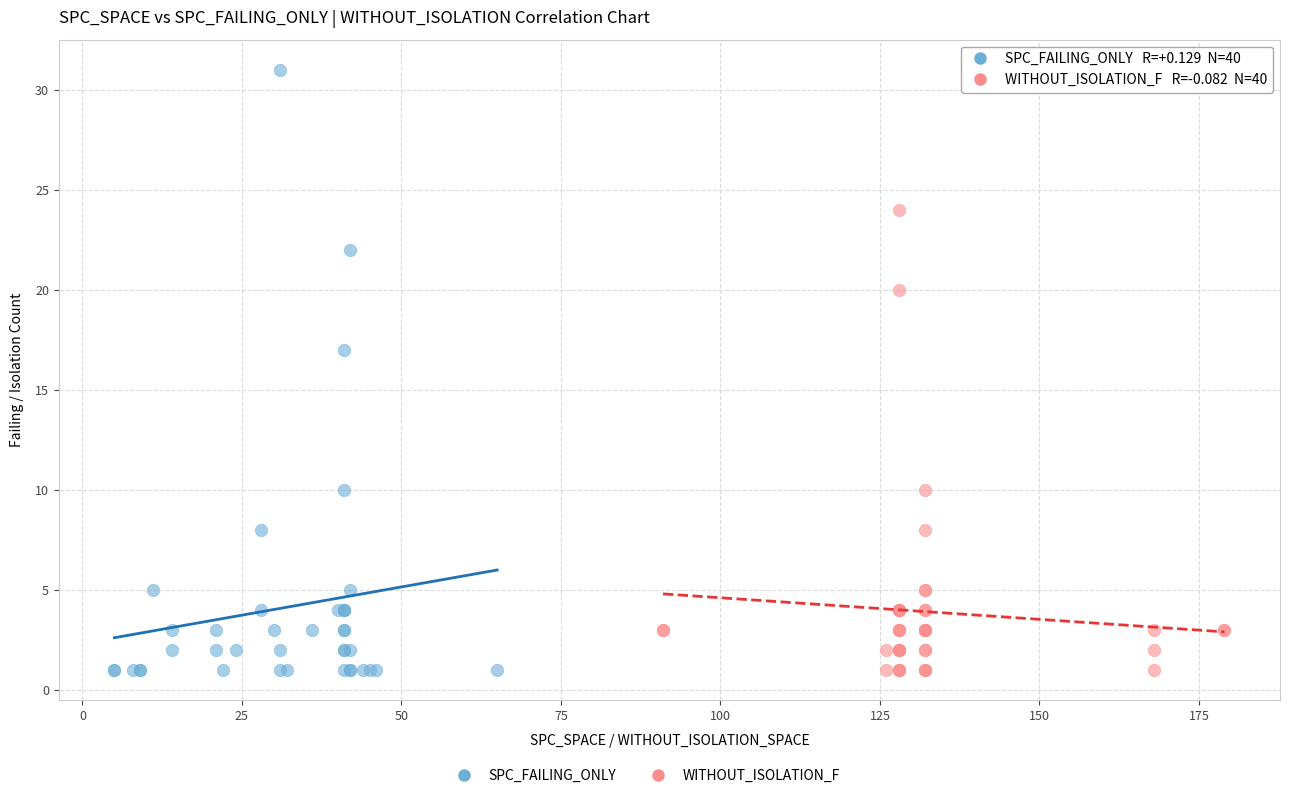

Which series has the largest Y range (max minus min)?

SPC_FAILING_ONLY